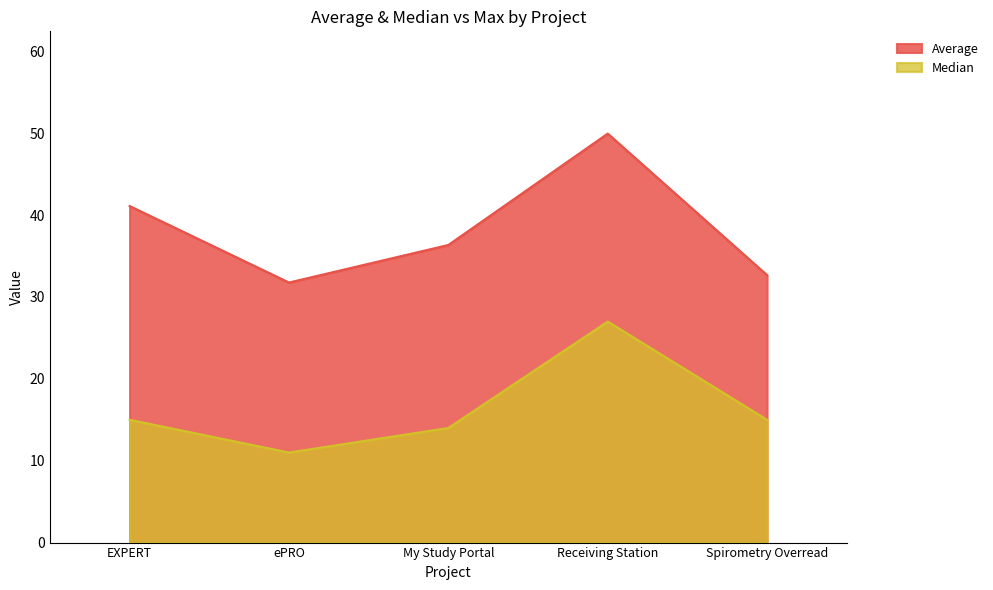

Which series has the largest total across all categories?

Average